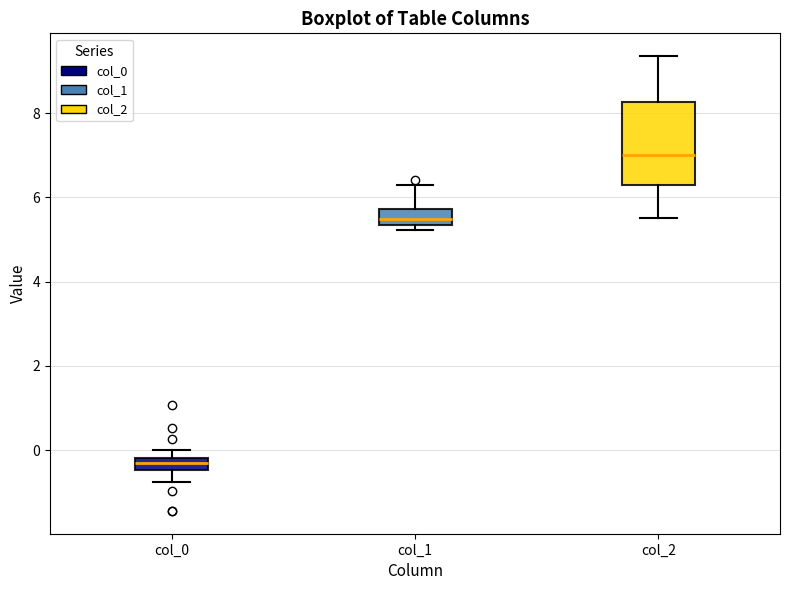

Where does the lower whisker of the box for col_0 end on the y-axis? The values are not printed on the chart, so give them approximately, as read against the axis.

-0.8